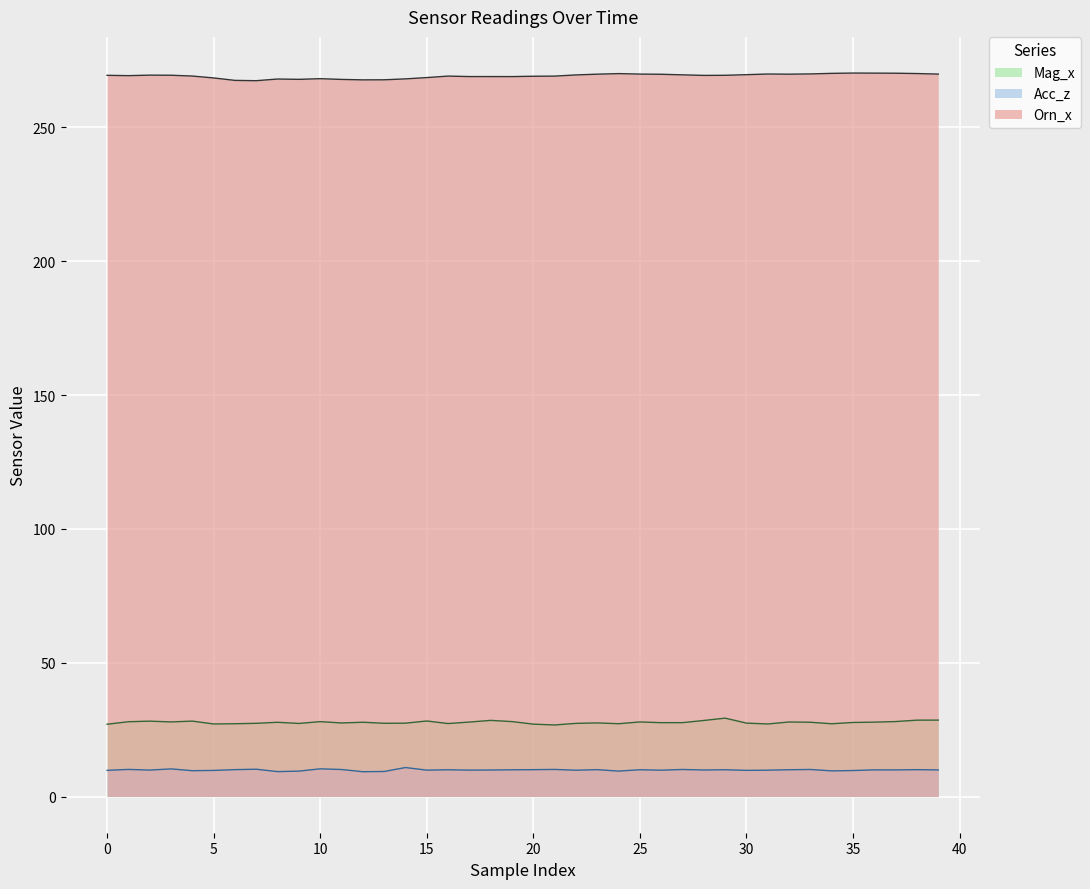

True or false: Acc_z and Orn_x intersect in this chart.

False